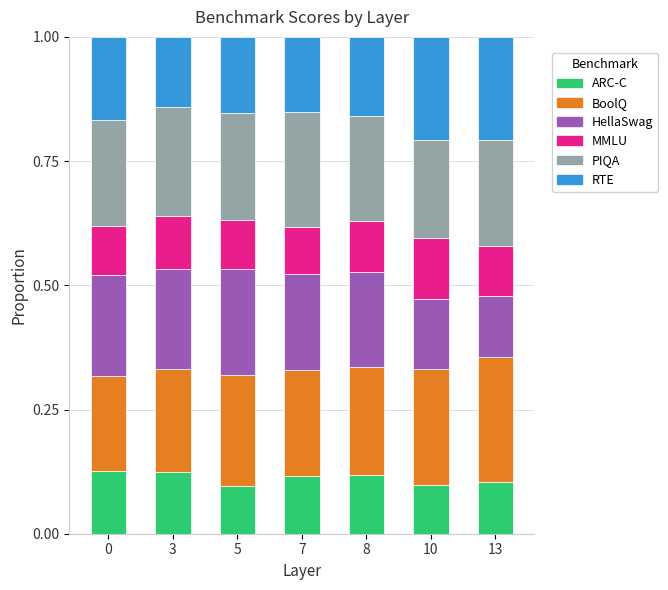

The ARC-C series shows 0.1 at 8. True or false?

True